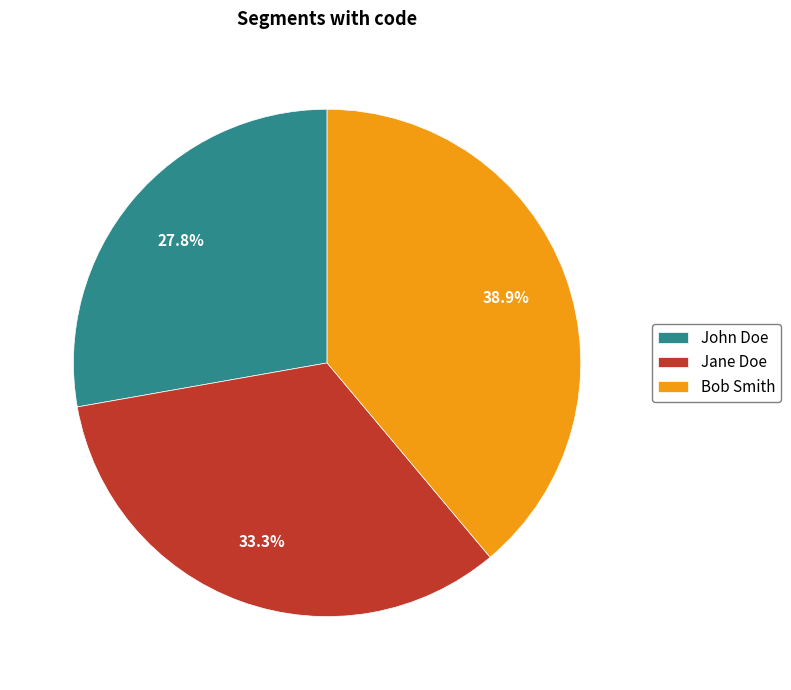

To the nearest percent, what percentage of the pie is Bob Smith?

39%